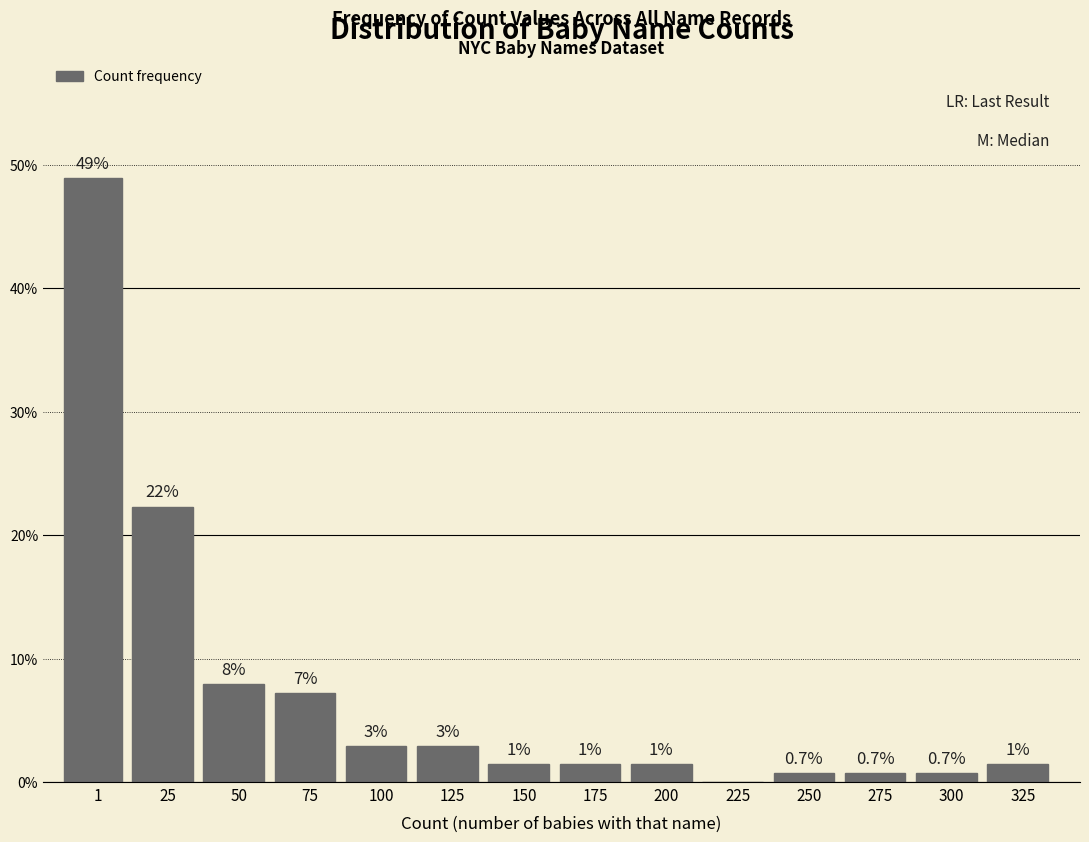

Are the bars horizontal?

No